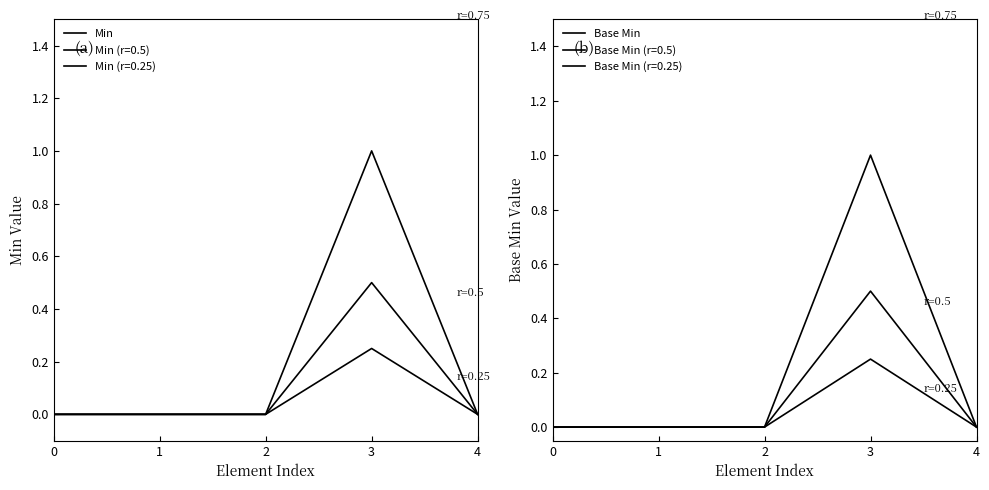

What is the sum of all Base Min values?

1